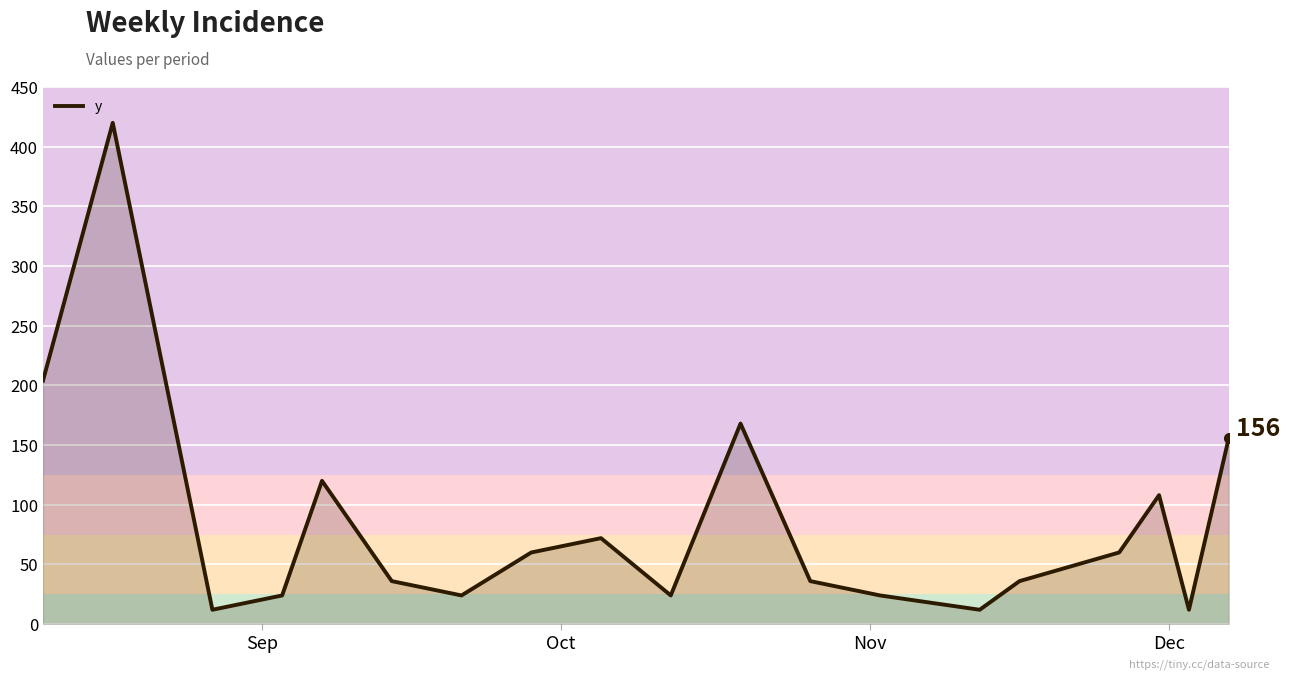

How many values are below 36?

7